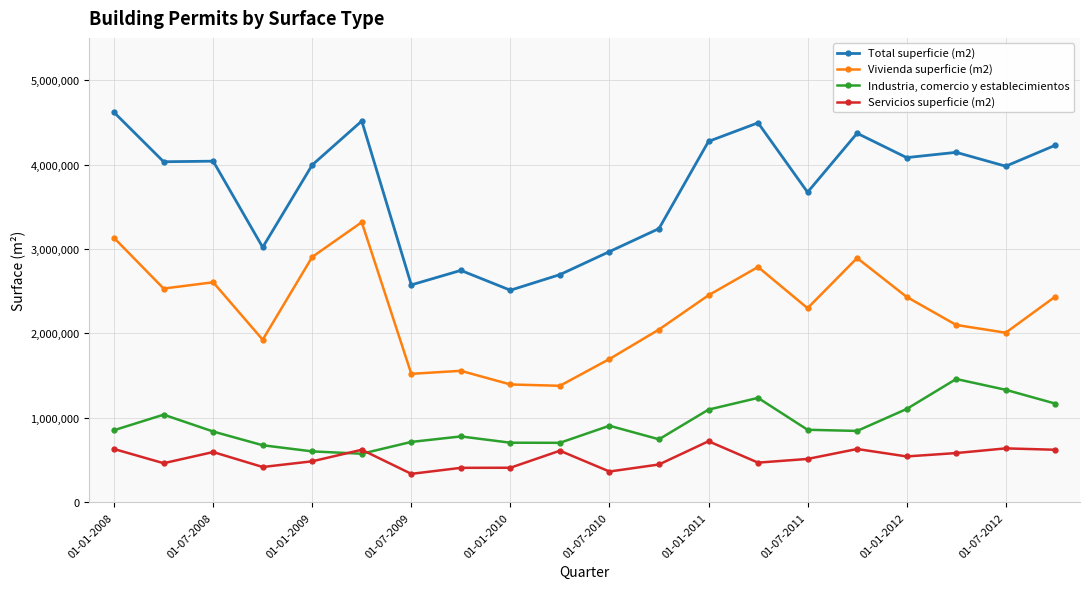

True or false: Vivienda superficie (m2) and Servicios superficie (m2) intersect in this chart.

False